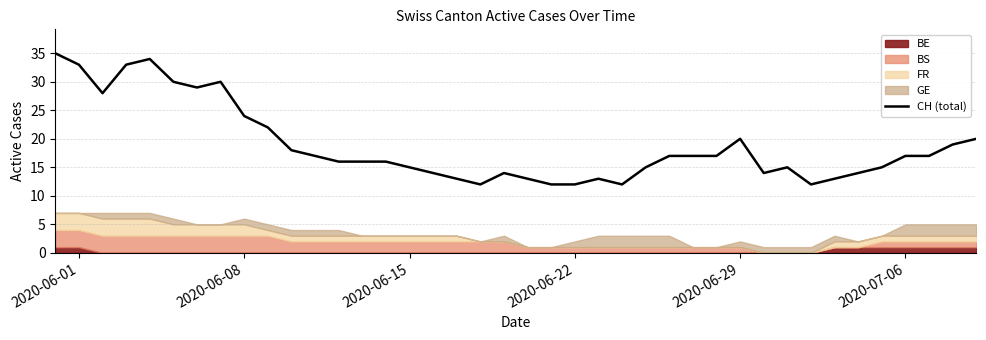

Is it true that CH (total) equals 33 at 2020-06-01?

True